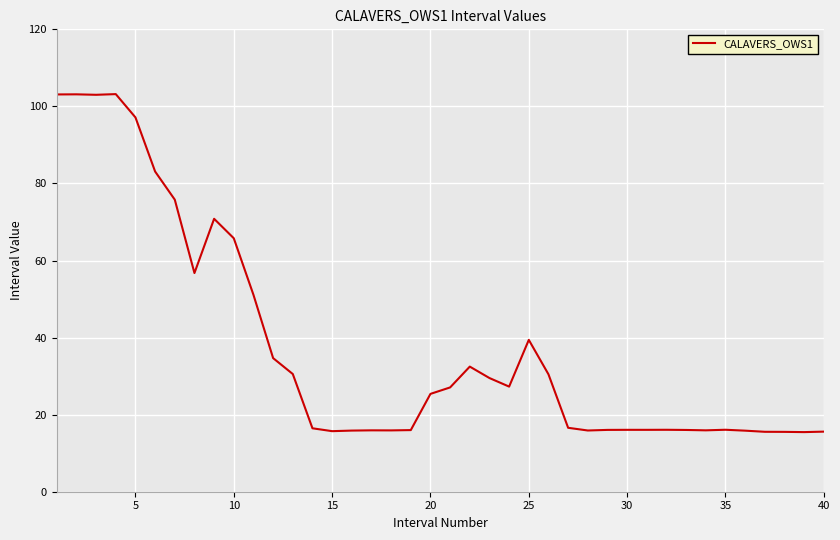

What is the smallest value displayed?

15.5